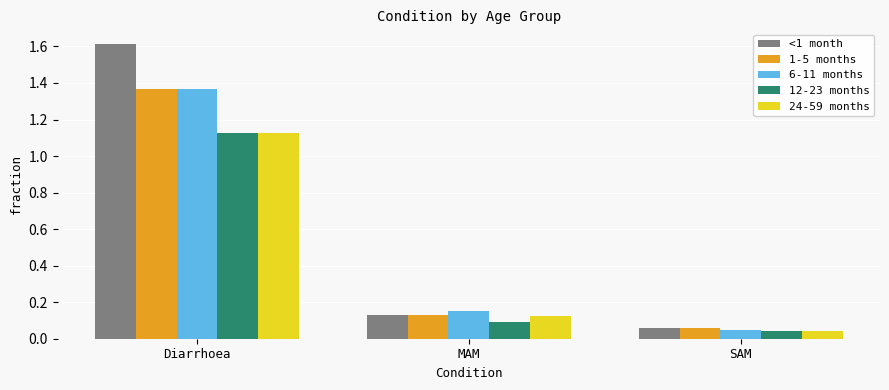

Rank the categories by 1-5 months value from highest to lowest.

Diarrhoea, MAM, SAM